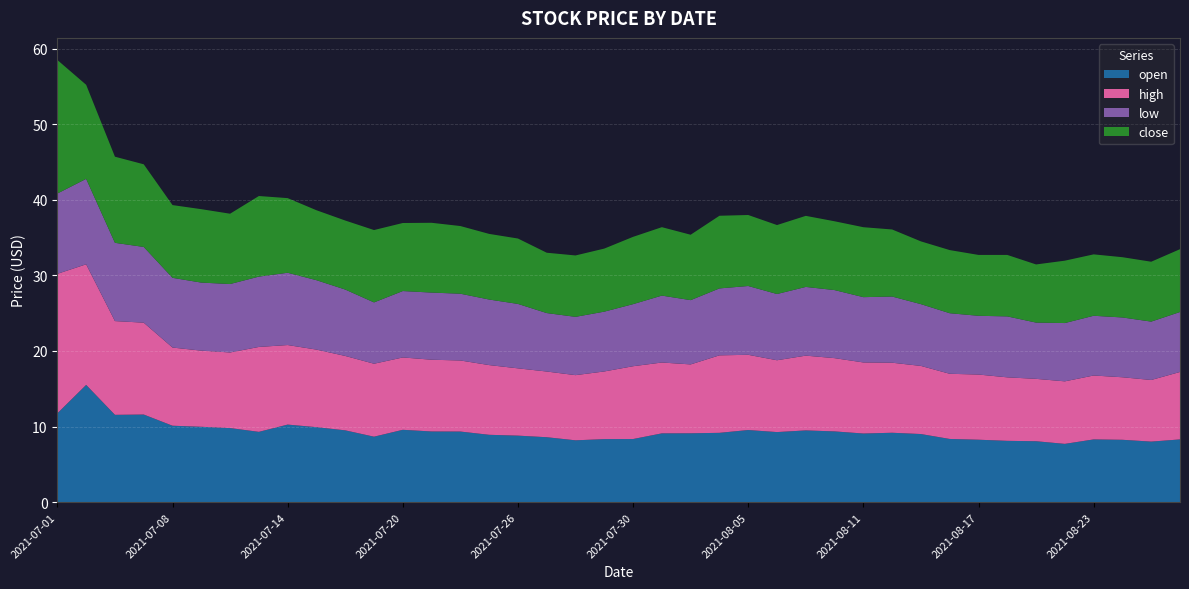

Reading left to right, transcribe all the data shown in this chart.

open: 2021-07-01=11.8	2021-07-02=15.5	2021-07-06=11.6	2021-07-07=11.6	2021-07-08=10.1	2021-07-09=10.0	2021-07-12=9.8	2021-07-13=9.3	2021-07-14=10.3	2021-07-15=9.9	2021-07-16=9.5	2021-07-19=8.7	2021-07-20=9.6	2021-07-21=9.3	2021-07-22=9.3	2021-07-23=8.9	2021-07-26=8.8	2021-07-27=8.6	2021-07-28=8.2	2021-07-29=8.3	2021-07-30=8.3	2021-08-02=9.1	2021-08-03=9.1	2021-08-04=9.2	2021-08-05=9.5	2021-08-06=9.3	2021-08-09=9.5	2021-08-10=9.4	2021-08-11=9.1	2021-08-12=9.2	2021-08-13=9.0	2021-08-16=8.4	2021-08-17=8.3	2021-08-18=8.1	2021-08-19=8.1	2021-08-20=7.7	2021-08-23=8.3	2021-08-24=8.2	2021-08-25=8.0	2021-08-26=8.3
high: 2021-07-01=18.4	2021-07-02=15.9	2021-07-06=12.4	2021-07-07=12.2	2021-07-08=10.3	2021-07-09=10.1	2021-07-12=10.0	2021-07-13=11.2	2021-07-14=10.5	2021-07-15=10.3	2021-07-16=9.8	2021-07-19=9.7	2021-07-20=9.6	2021-07-21=9.5	2021-07-22=9.4	2021-07-23=9.2	2021-07-26=8.9	2021-07-27=8.7	2021-07-28=8.6	2021-07-29=8.9	2021-07-30=9.6	2021-08-02=9.4	2021-08-03=9.1	2021-08-04=10.2	2021-08-05=9.9	2021-08-06=9.5	2021-08-09=9.9	2021-08-10=9.7	2021-08-11=9.4	2021-08-12=9.3	2021-08-13=9.0	2021-08-16=8.6	2021-08-17=8.6	2021-08-18=8.4	2021-08-19=8.2	2021-08-20=8.3	2021-08-23=8.5	2021-08-24=8.3	2021-08-25=8.2	2021-08-26=8.9
low: 2021-07-01=10.6	2021-07-02=11.3	2021-07-06=10.3	2021-07-07=10.0	2021-07-08=9.2	2021-07-09=9.0	2021-07-12=9.1	2021-07-13=9.3	2021-07-14=9.6	2021-07-15=9.2	2021-07-16=8.8	2021-07-19=8.1	2021-07-20=8.8	2021-07-21=8.9	2021-07-22=8.8	2021-07-23=8.7	2021-07-26=8.5	2021-07-27=7.7	2021-07-28=7.7	2021-07-29=7.9	2021-07-30=8.2	2021-08-02=8.8	2021-08-03=8.5	2021-08-04=8.8	2021-08-05=9.1	2021-08-06=8.8	2021-08-09=9.1	2021-08-10=9.0	2021-08-11=8.6	2021-08-12=8.8	2021-08-13=8.2	2021-08-16=8.0	2021-08-17=7.8	2021-08-18=8.1	2021-08-19=7.4	2021-08-20=7.7	2021-08-23=7.9	2021-08-24=7.9	2021-08-25=7.7	2021-08-26=7.9
close: 2021-07-01=17.7	2021-07-02=12.4	2021-07-06=11.4	2021-07-07=10.9	2021-07-08=9.6	2021-07-09=9.7	2021-07-12=9.3	2021-07-13=10.7	2021-07-14=9.9	2021-07-15=9.2	2021-07-16=9.1	2021-07-19=9.6	2021-07-20=9.0	2021-07-21=9.2	2021-07-22=8.9	2021-07-23=8.7	2021-07-26=8.7	2021-07-27=8.0	2021-07-28=8.1	2021-07-29=8.3	2021-07-30=8.9	2021-08-02=9.1	2021-08-03=8.7	2021-08-04=9.6	2021-08-05=9.4	2021-08-06=9.1	2021-08-09=9.4	2021-08-10=9.1	2021-08-11=9.2	2021-08-12=8.9	2021-08-13=8.3	2021-08-16=8.3	2021-08-17=8.1	2021-08-18=8.1	2021-08-19=7.7	2021-08-20=8.2	2021-08-23=8.1	2021-08-24=8.0	2021-08-25=7.9	2021-08-26=8.3